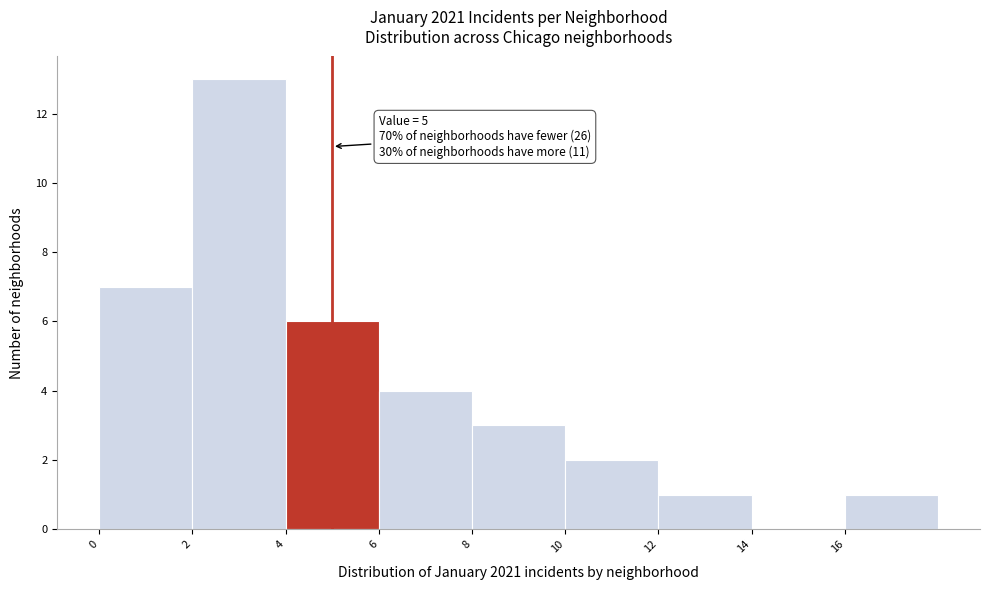

Which range on the x-axis has the tallest bar?

2 to 4